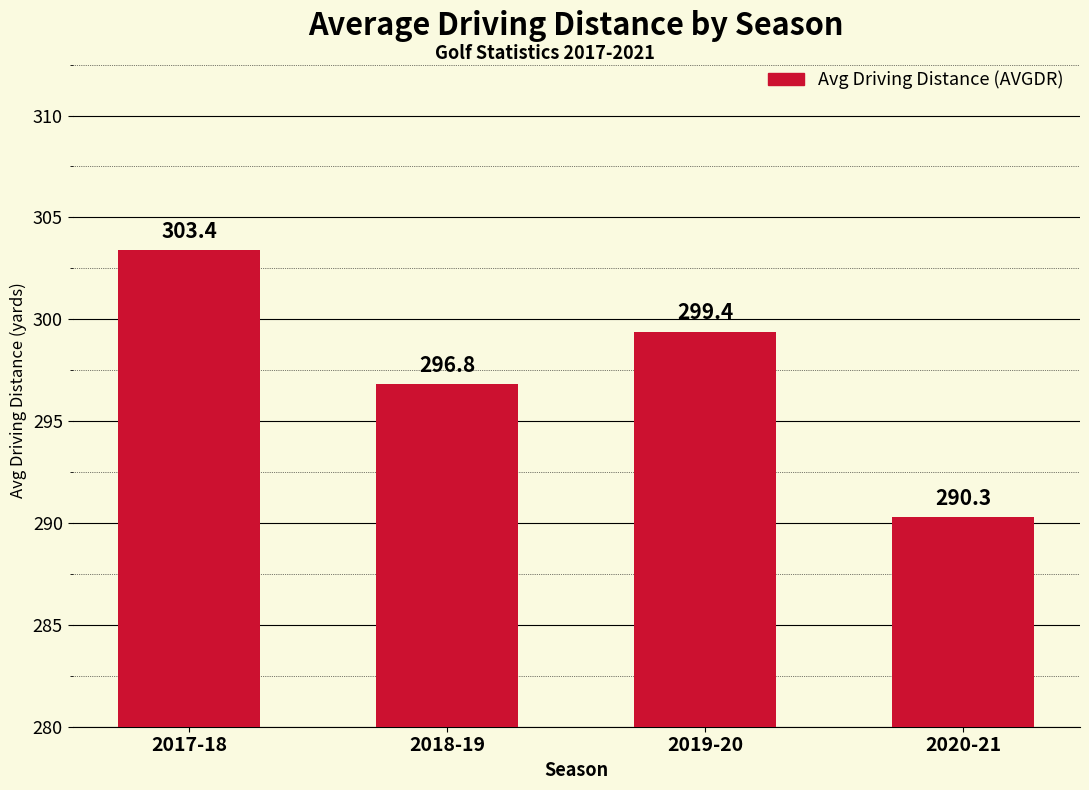

What is the difference between the values at 2019-20 and 2017-18?

4.0